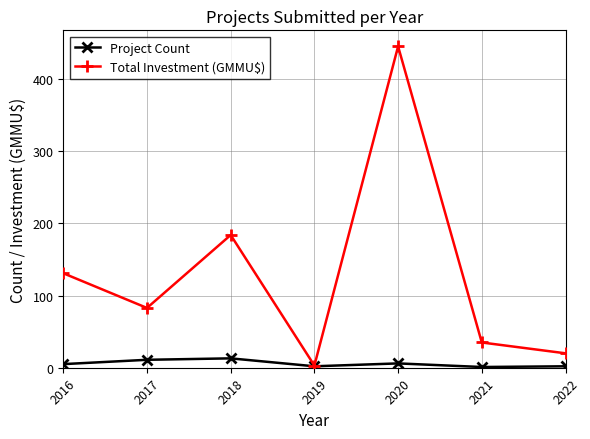

At 2020, list the series in order from largest to smallest.

Total Investment (GMMU$), Project Count